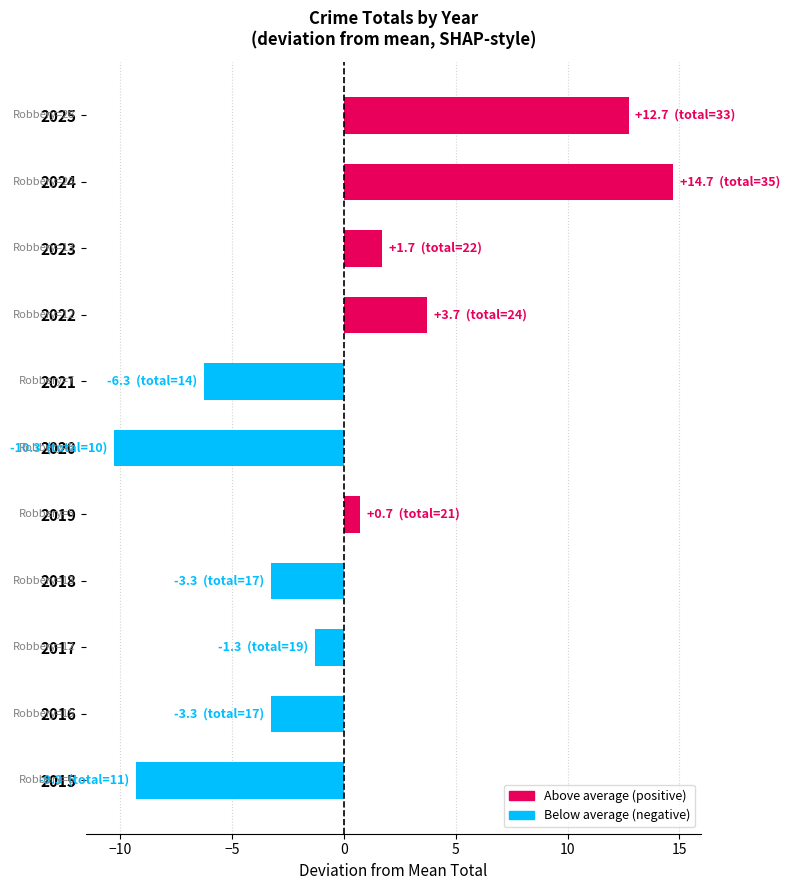

Read the value at 2020.

-10.3